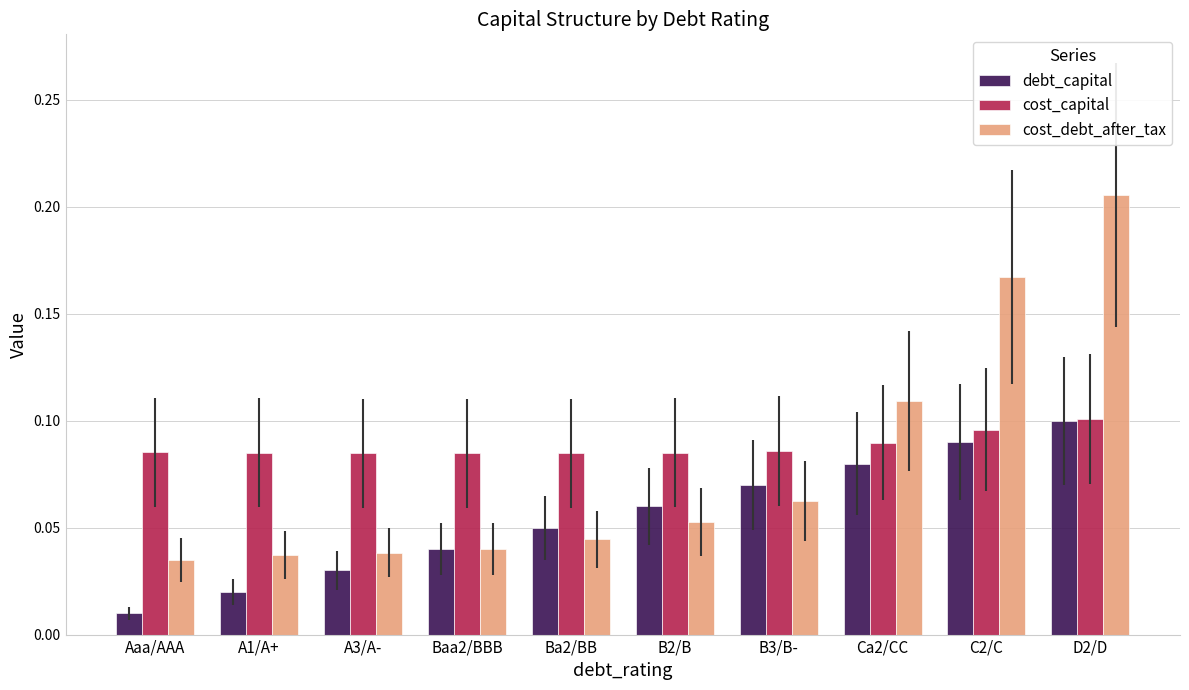

Which series has the largest range (max minus min)?

cost_debt_after_tax